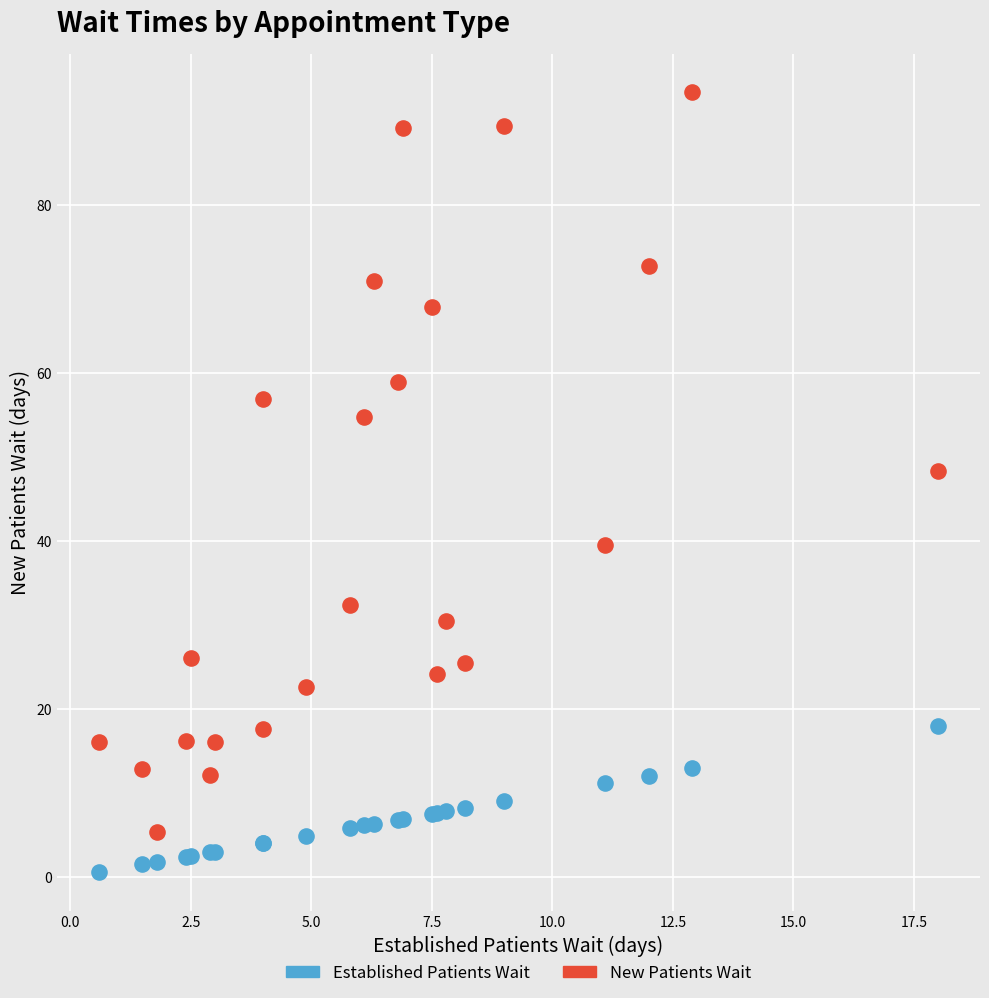

Which series reaches the maximum Y coordinate?

New Patients Wait